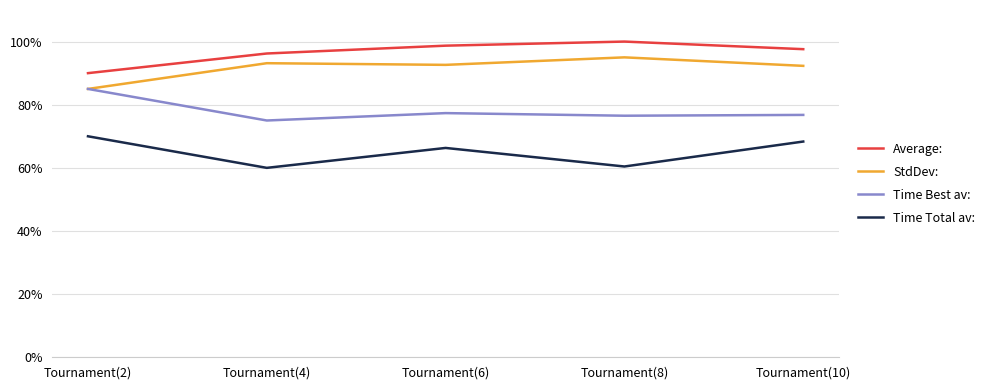

True or false: Time Total av: has more than 0 interior local peaks.

True